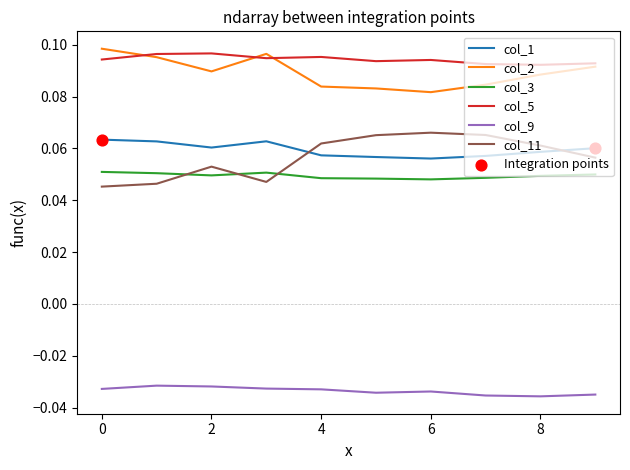

Which series has the largest total across all categories?

col_5